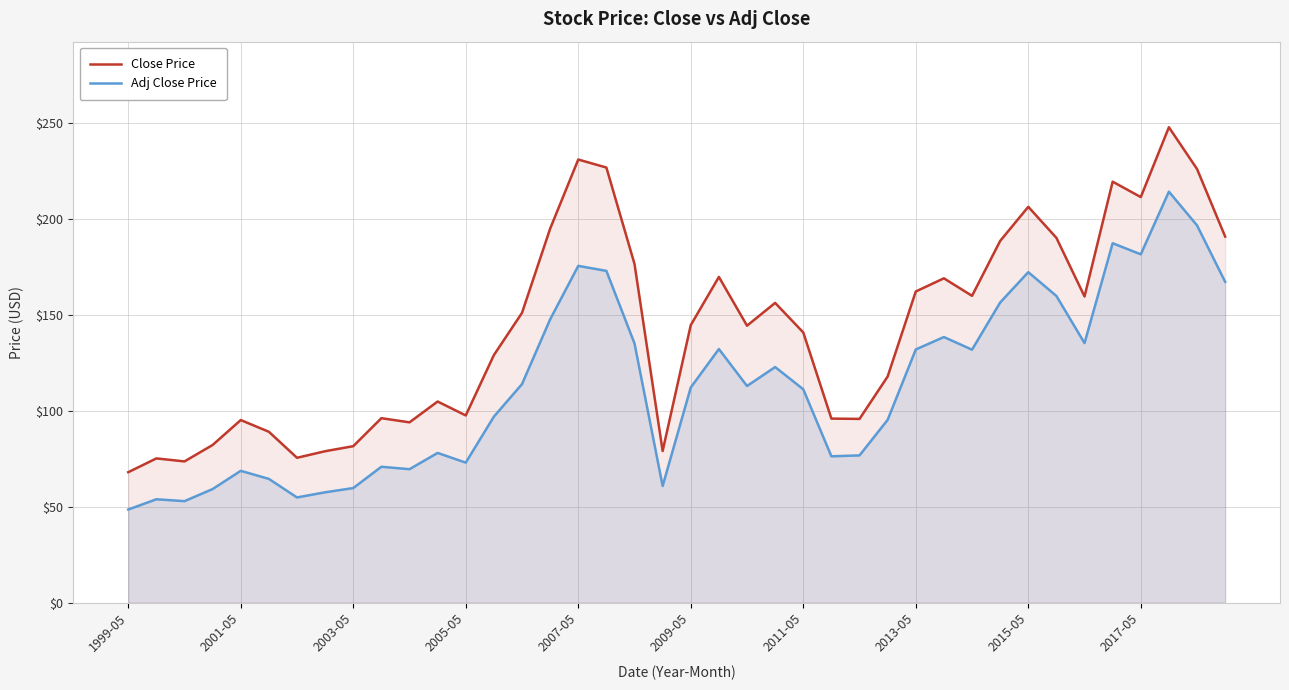

How many interior local peaks does the Adj Close Price series have?

11